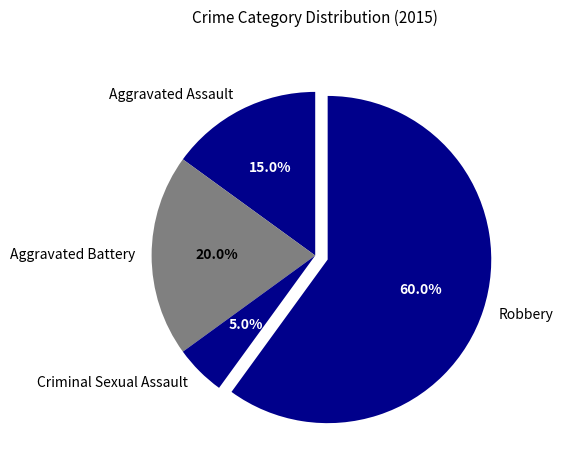

To the nearest percent, what percentage of the pie is Robbery?

60%